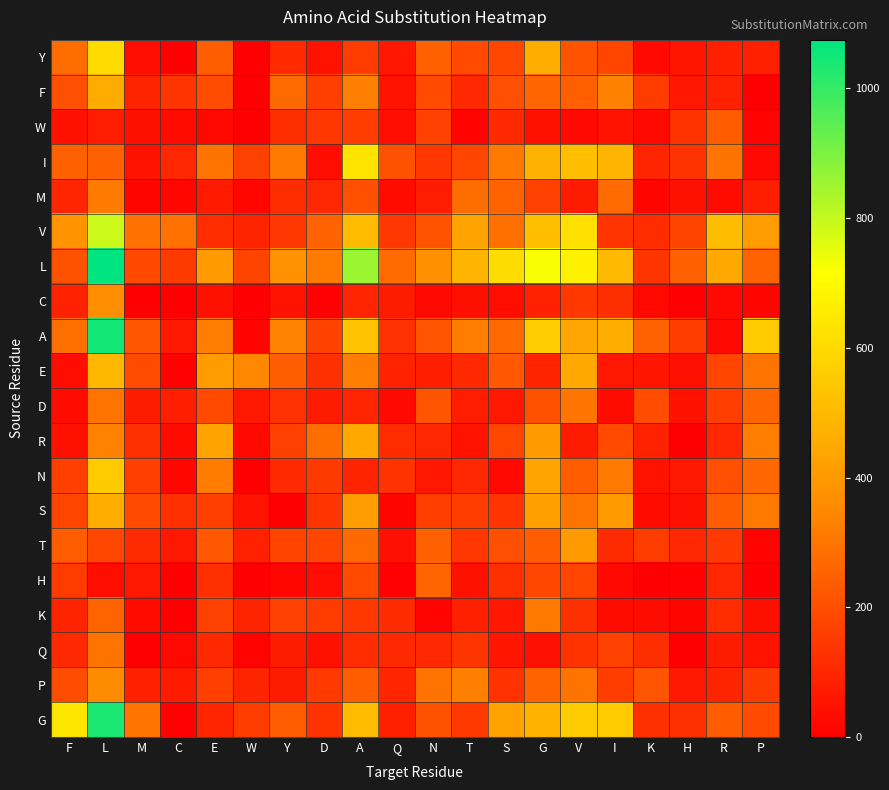

Which label corresponds to the smallest value in the chart?

C